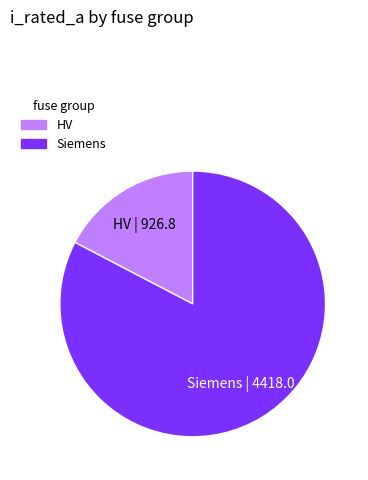

Rank the categories by value from highest to lowest.

Siemens, HV